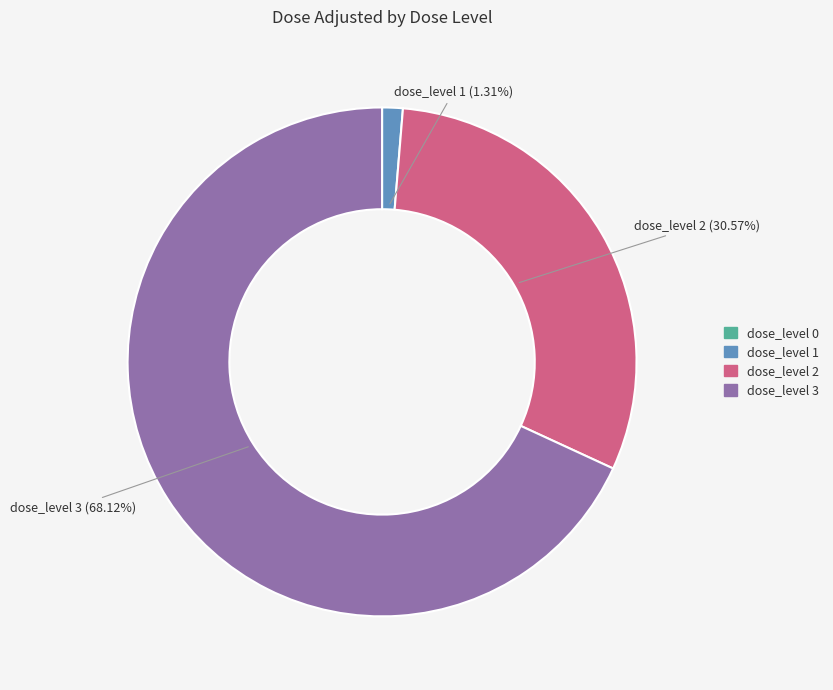

What is the ratio of the value at dose_level 3 to the value at dose_level 1?

52.0